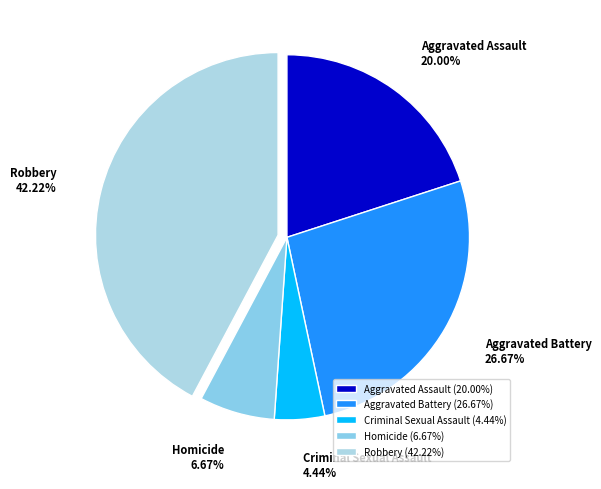

How many slices are in this pie chart?

5